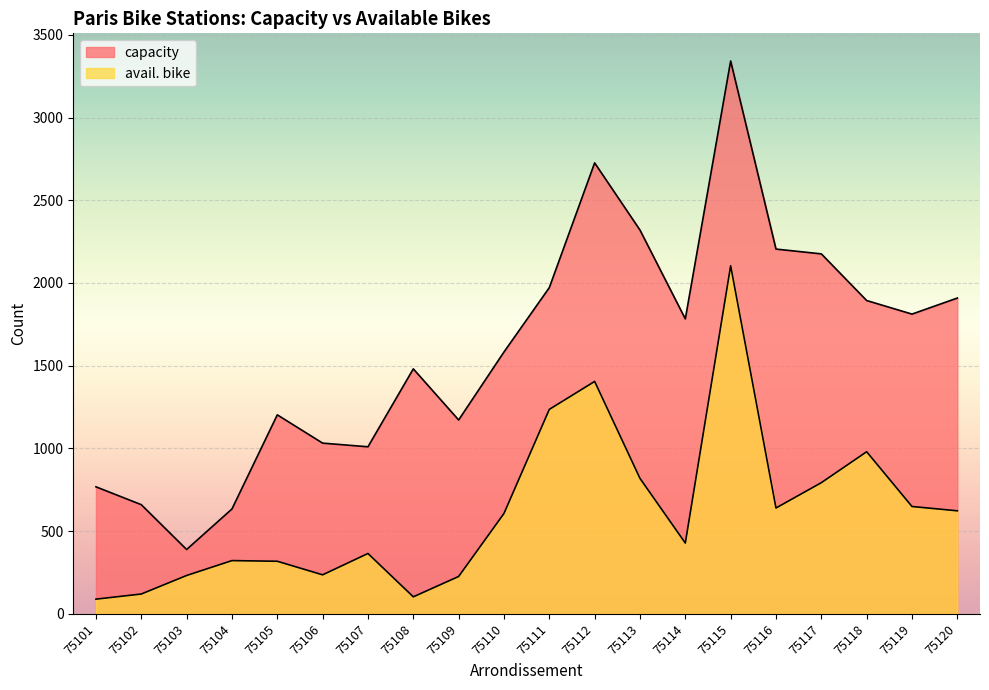

Which label corresponds to the largest value in the chart?

75115